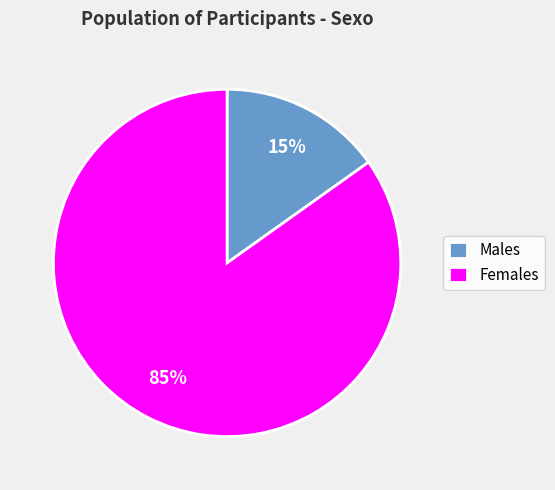

How many slices are in this pie chart?

2